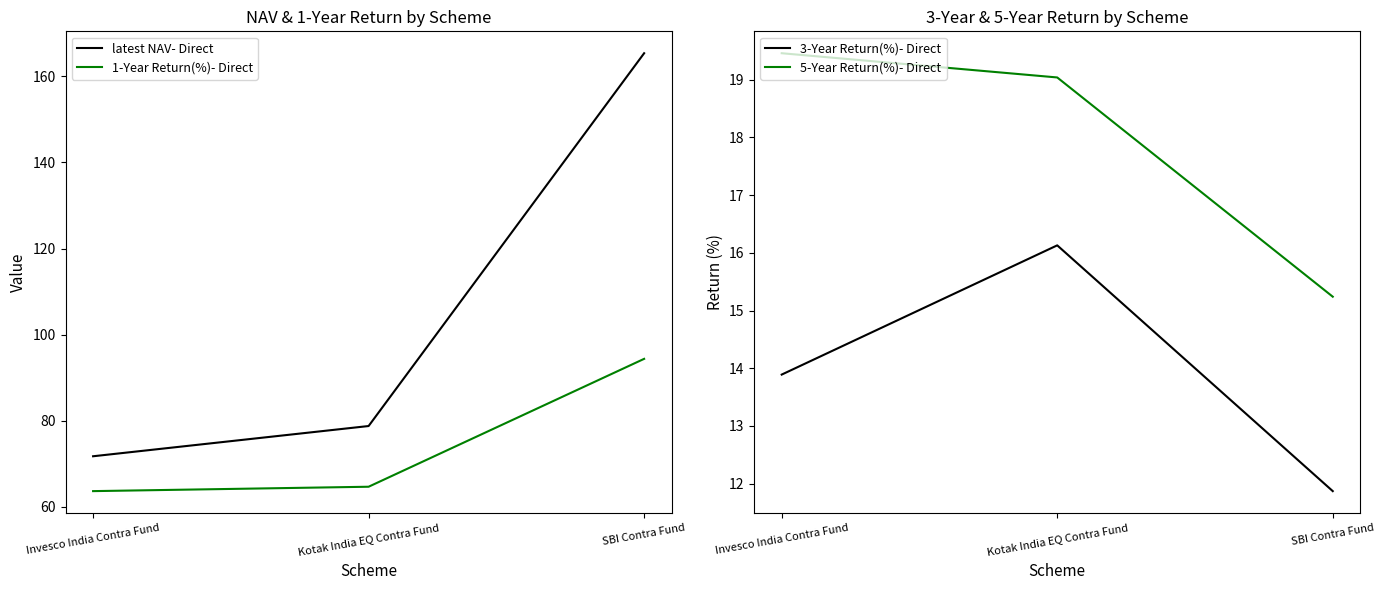

Reading left to right, extract all data points from this chart.

latest NAV- Direct: 71.7	78.8	165.4
1-Year Return(%)- Direct: 63.6	64.7	94.4
3-Year Return(%)- Direct: 13.9	16.1	11.9
5-Year Return(%)- Direct: 19.5	19.0	15.2